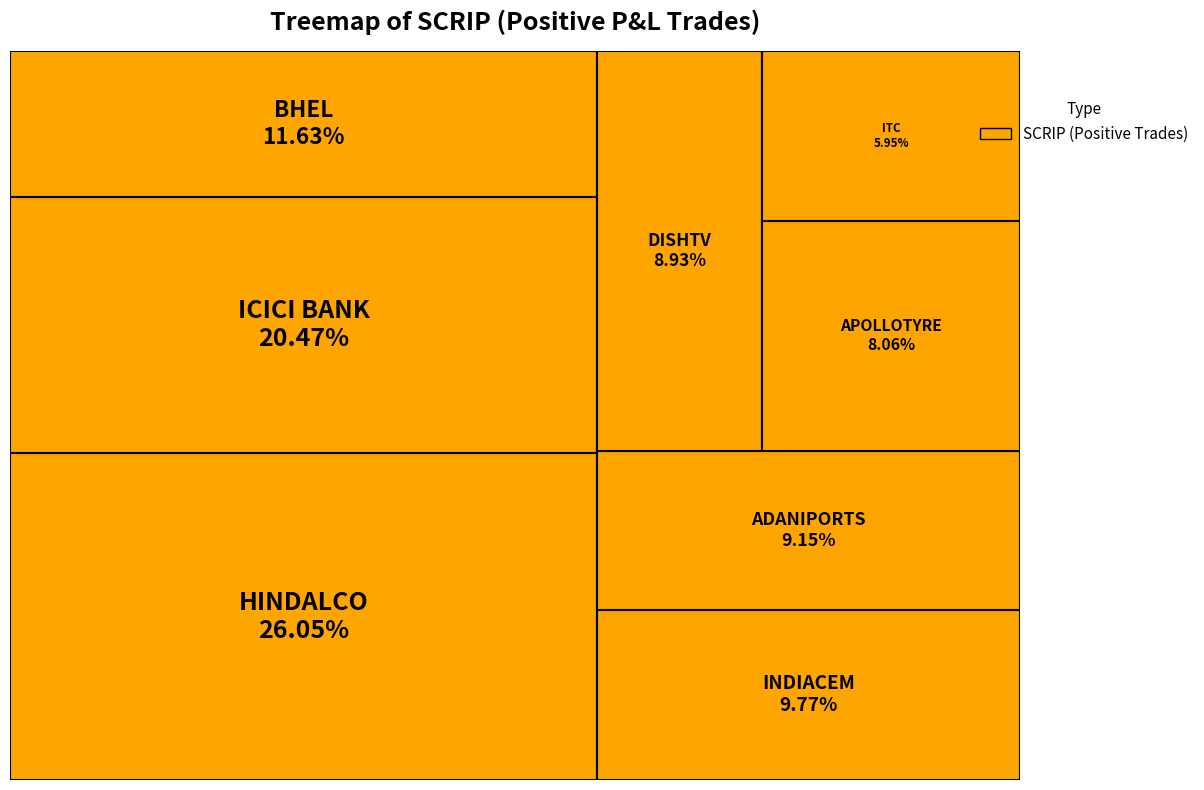

Does HINDALCO represent more than half of the total?

No